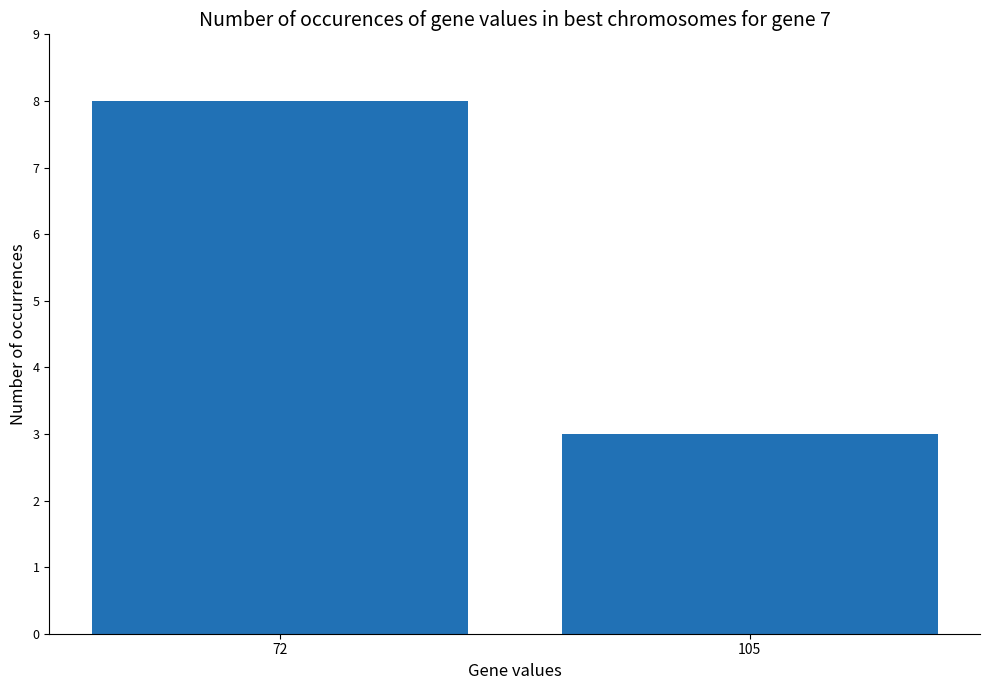

What is the value of the 2nd bar from the left?

3